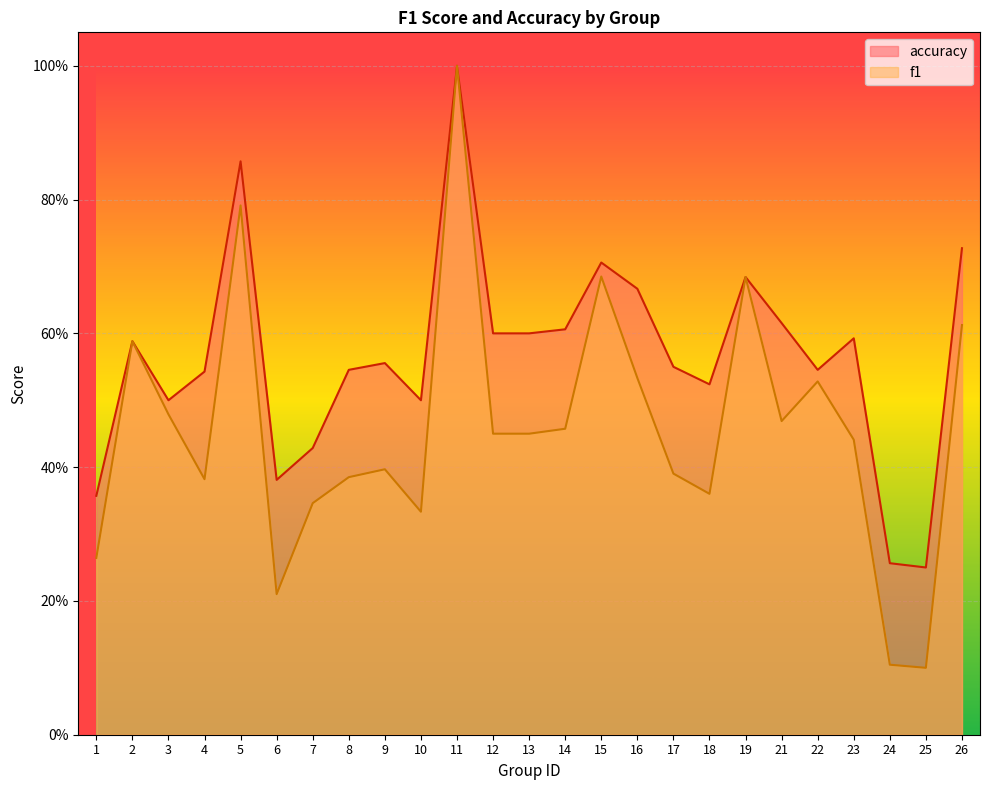

At which category is the sum across all series the highest?

11